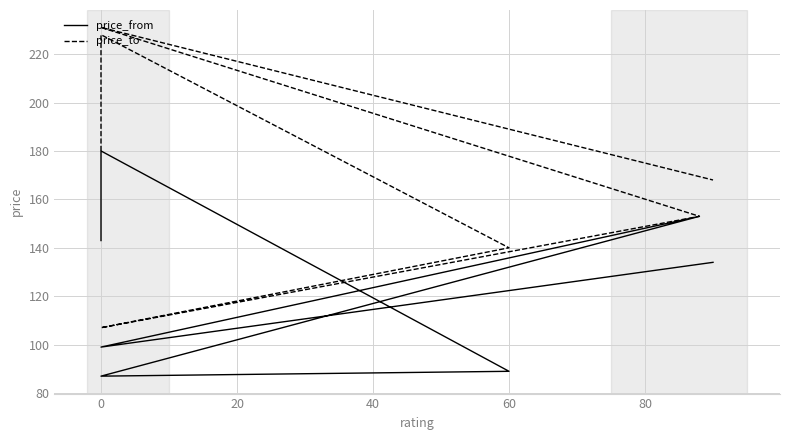

Is this an area chart (filled region under the line)?

No